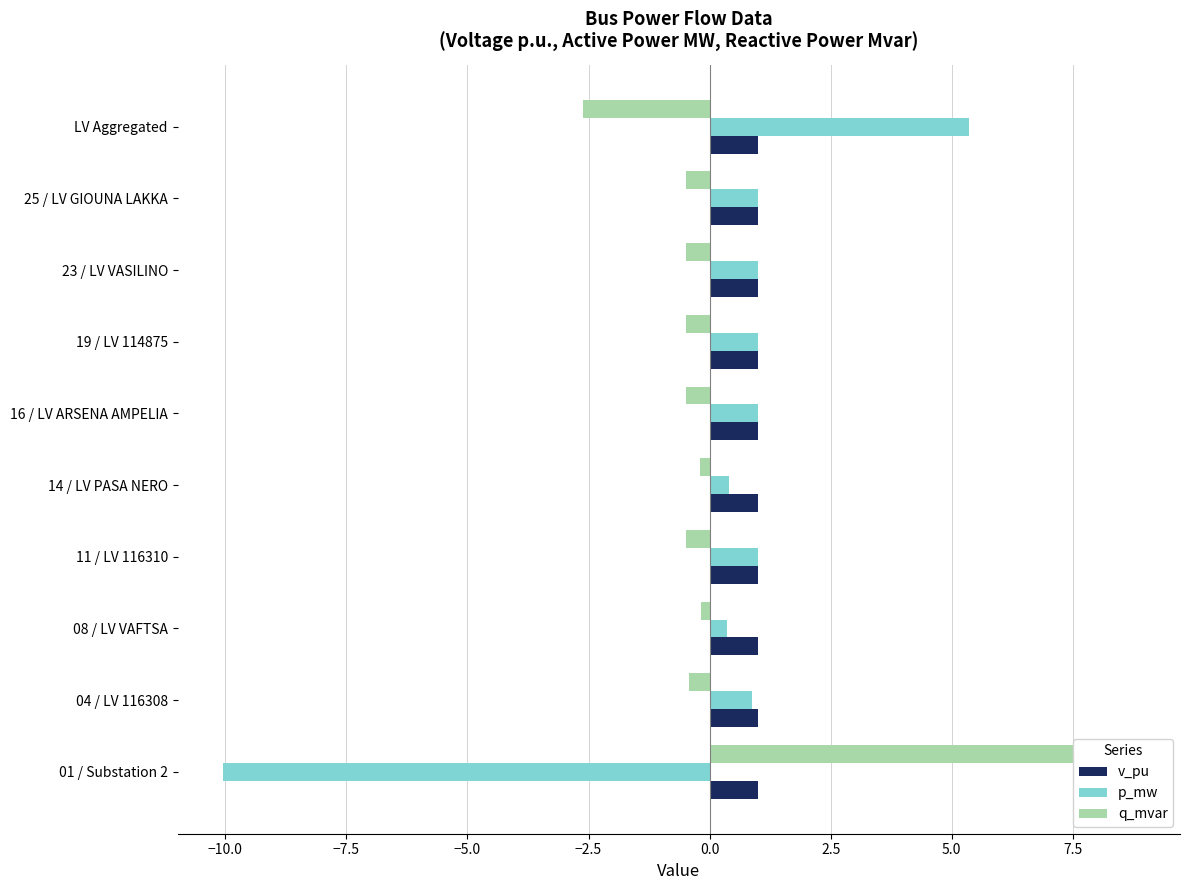

Are the bars grouped side by side (vs. stacked)?

Yes